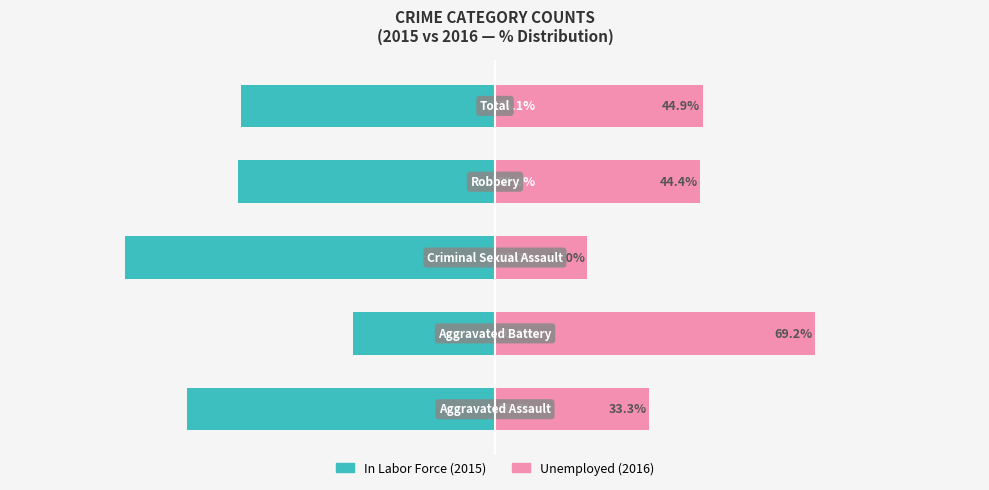

How many groups of bars are there?

5